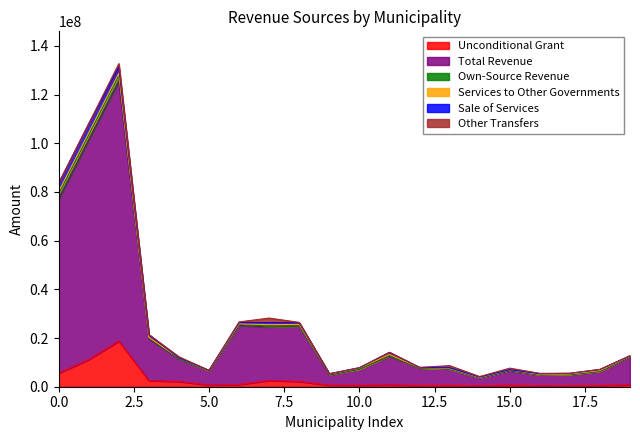

Reading right to left, transcribe all the data shown in this chart.

Unconditional Grant: 807266	527380	481356	387943	651024	379819	602208	522822	727787	600467	641621	2139212	2560851	917025	689056	2141458	2505032	18742621	11142942	5590504
Total Revenue: 11423617	5758795	4511703	4520600	5894853	3255165	6634837	7147313	11805056	6604499	4182066	22738049	21974172	24257866	5761294	9211389	17242273	106621244	90192702	71424779
Own-Source Revenue: 246852	100000	100500	51400	205298	72350	54575	78585	268890	55940	210029	99450	304539	509335	31796	157651	380238	2809500	2138487	2525604
Services to Other Governments: 39409	283358	172009	149000	165496	96275	238175	111575	435900	413488	195701	621208	651265	173073	99295	355048	167805	569000	889413	633524
Sale of Services: 199591	398420	232500	220700	81593	180000	243840	45200	873250	135325	105300	606950	853890	466400	124825	34000	1083985	2561300	3680127	3429290
Other Transfers: 8947	80024	38280	172547	632381	185064	887640	52023	0	653	27	231667	1856421	313878	477	402026	7555	1412000	0	9070